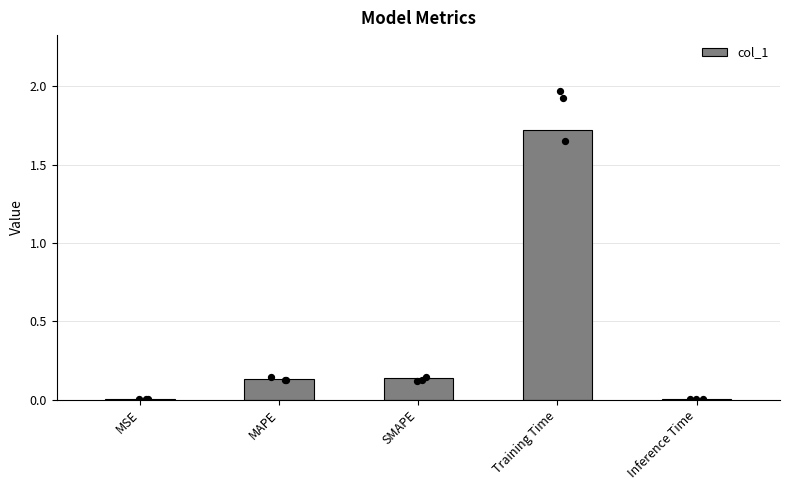

Which has a higher value, MSE or Inference Time?

Inference Time